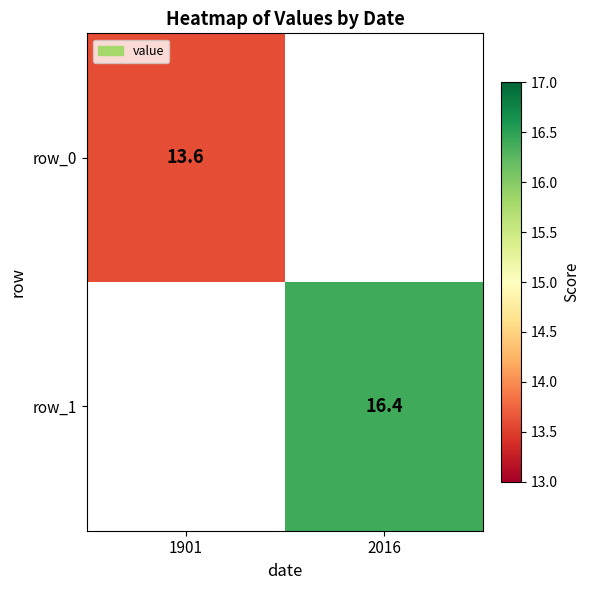

The value of row_0 at 1901 is 13.6. True or false?

True